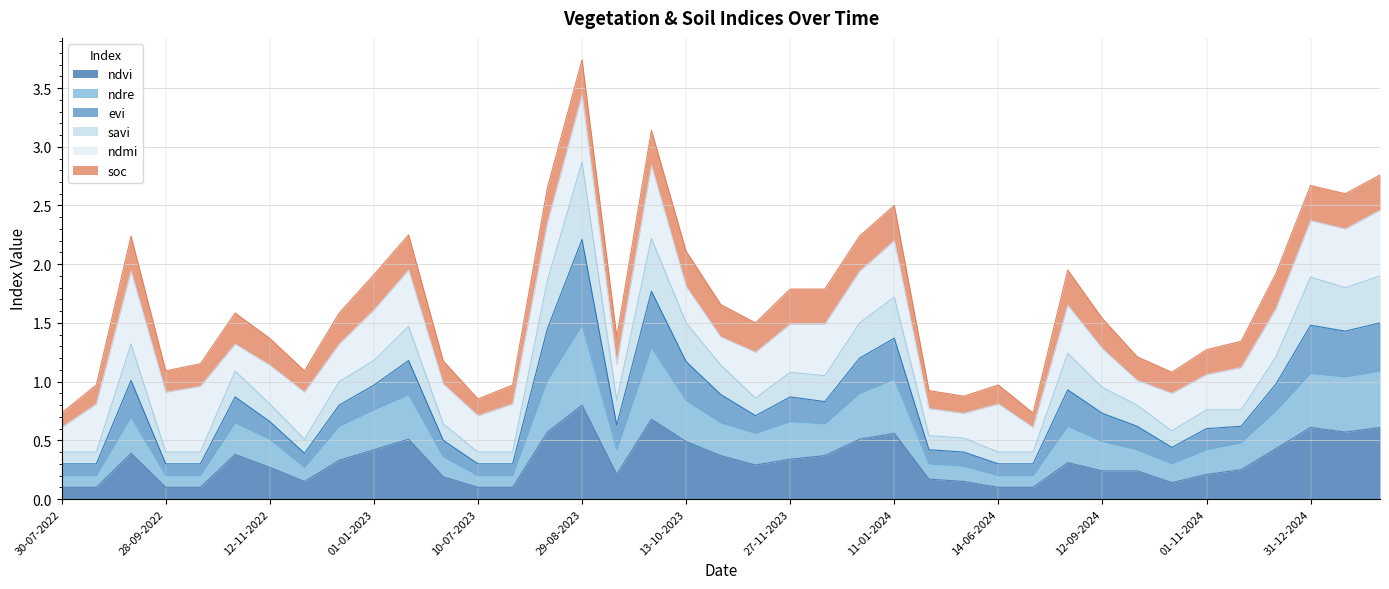

How many data points does each series have?

39